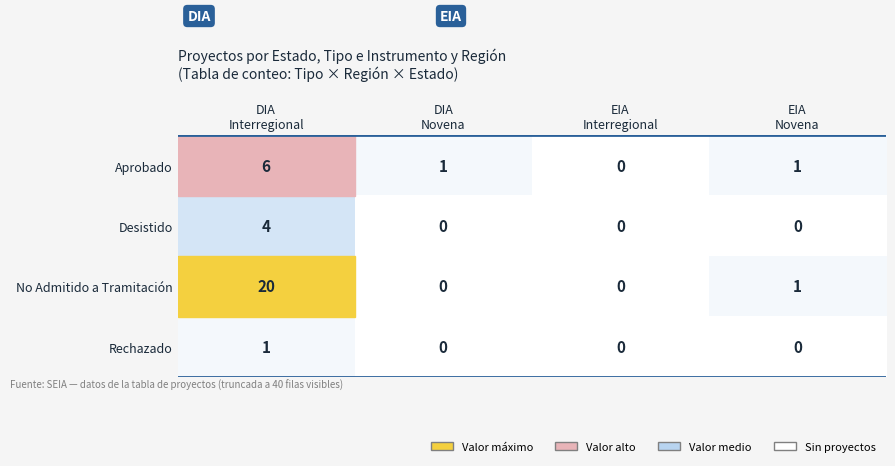

List the series in order of their peak value, highest first.

No Admitido a Tramitación, Aprobado, Desistido, Rechazado